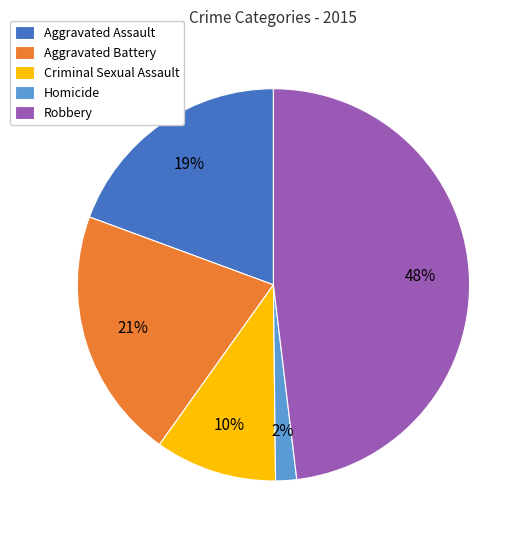

How many segments does this pie chart have?

5